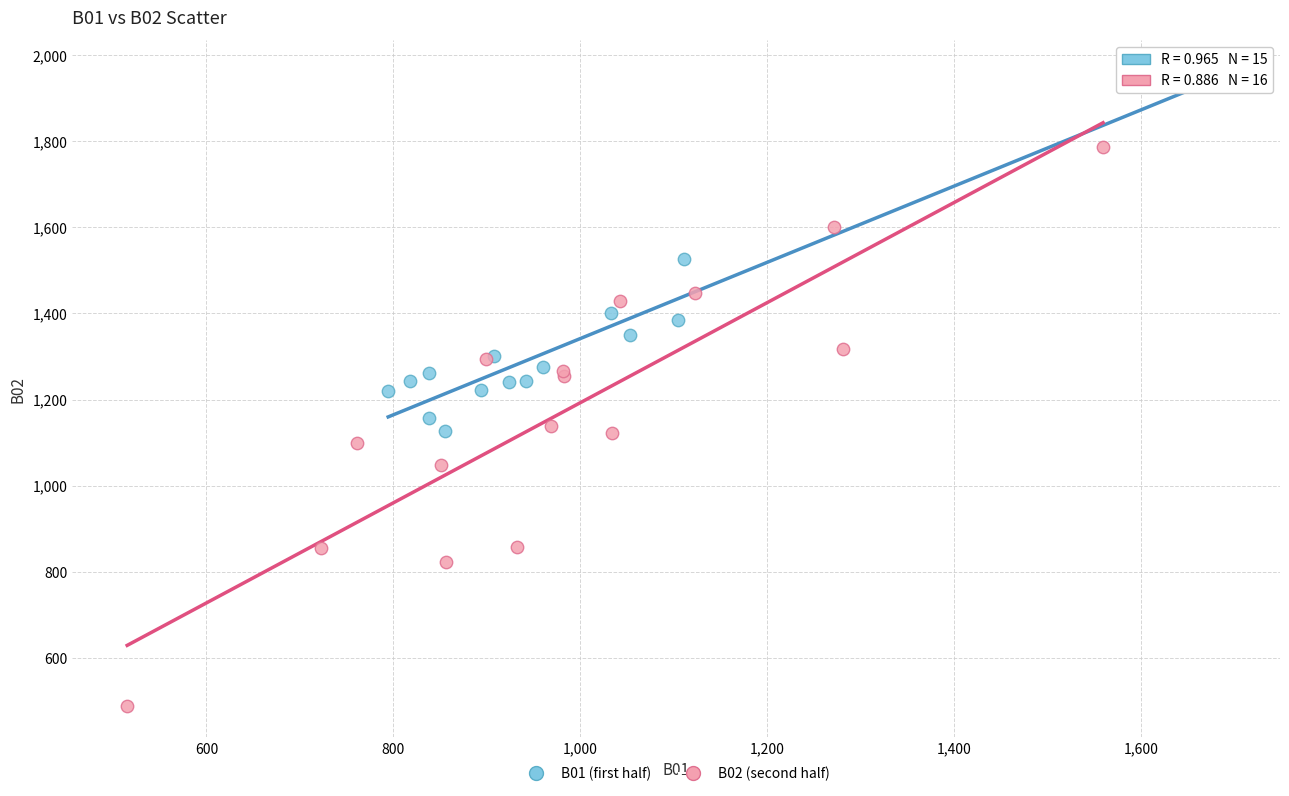

Which series contains the highest Y value?

B01 (first half)